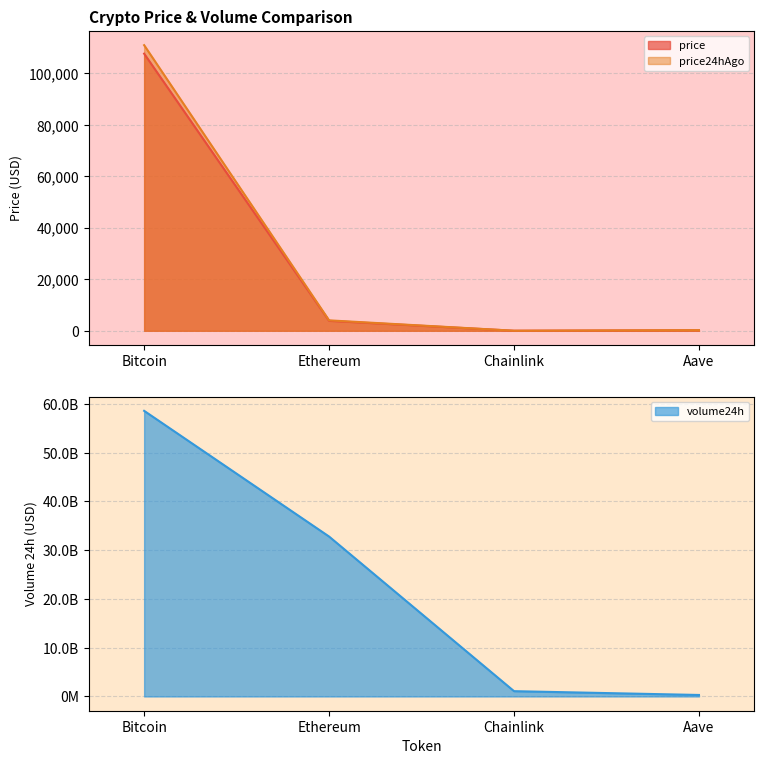

Reading left to right, transcribe all the data shown in this chart.

price: Bitcoin=107689.0	Ethereum=3862.4	Chainlink=17.9	Aave=220.7
price24hAgo: Bitcoin=110990.0	Ethereum=4052.5	Chainlink=18.8	Aave=233.3
volume24h: Bitcoin=58556349091.0	Ethereum=32783068662.0	Chainlink=1081568660.0	Aave=301819388.0